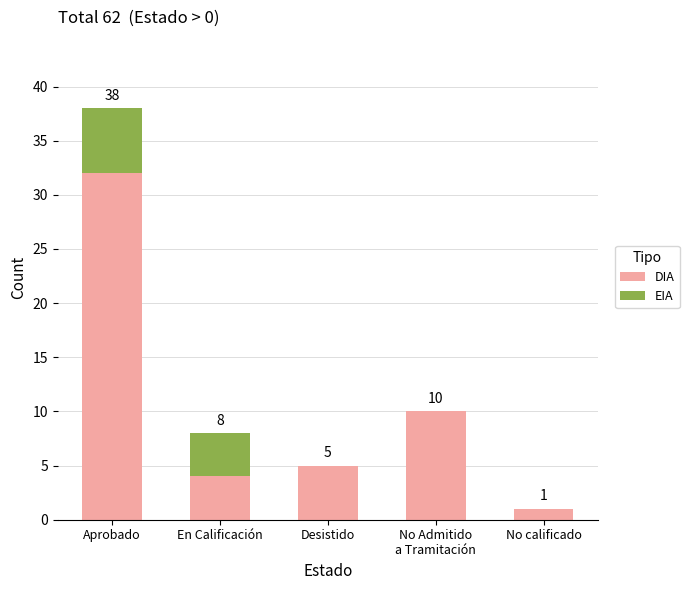

At which label does DIA first exceed 5?

Aprobado